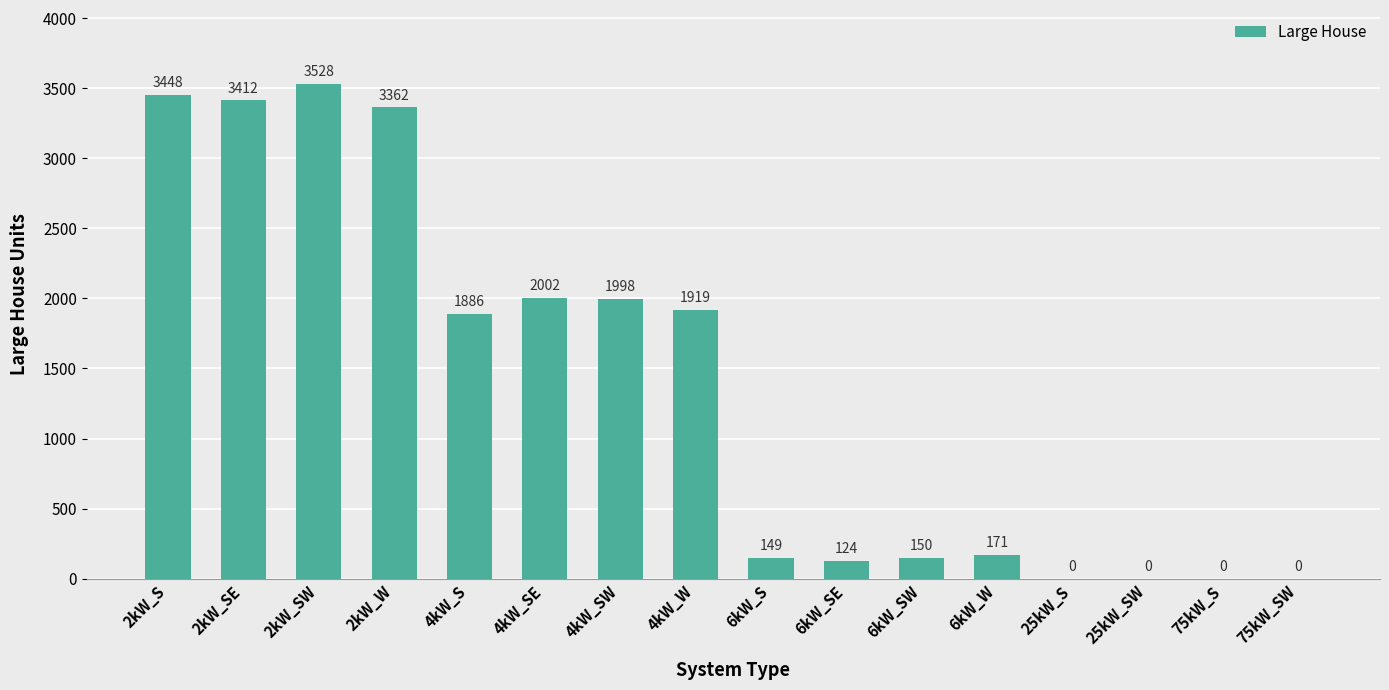

At which label is the value closest to 1764?

4kW_S